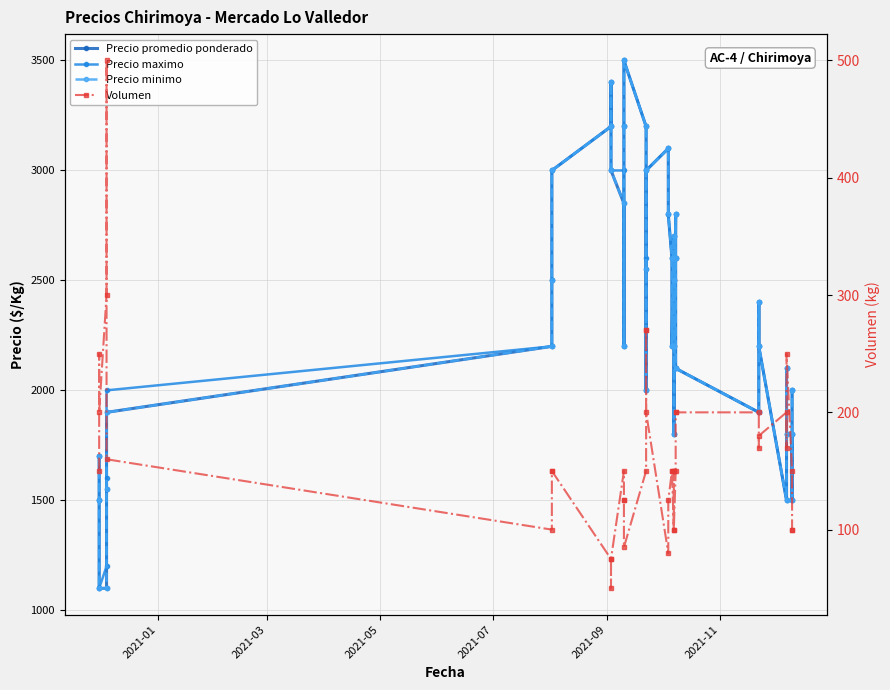

How many values in the Volumen series exceed 150?

16